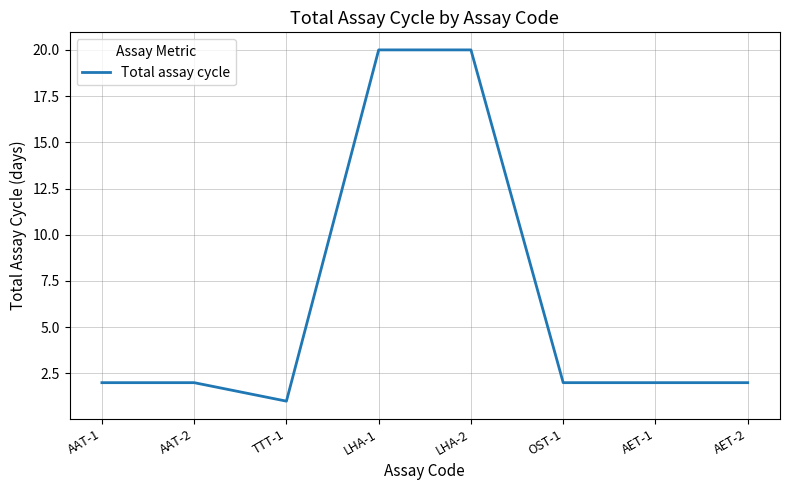

What is the sum of the values at AET-2 and LHA-2?

22